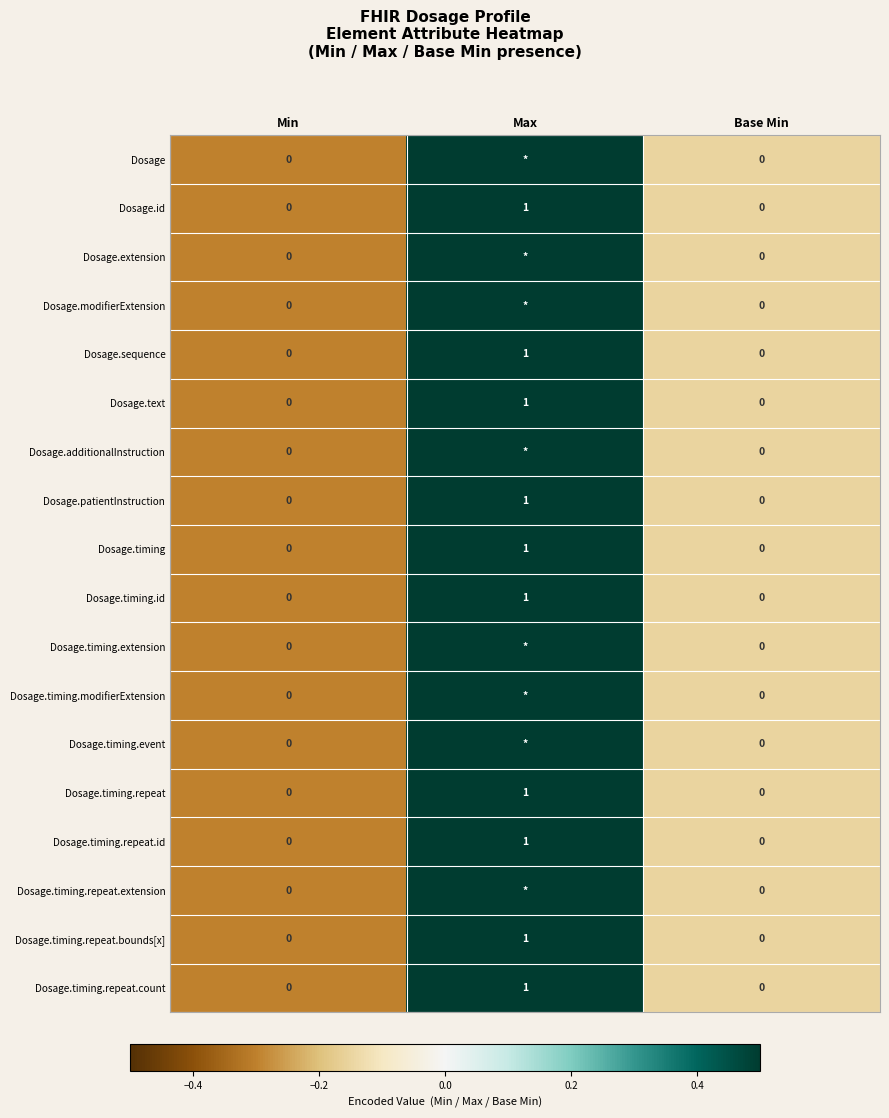

The Dosage.timing series shows 0 at Min. True or false?

True